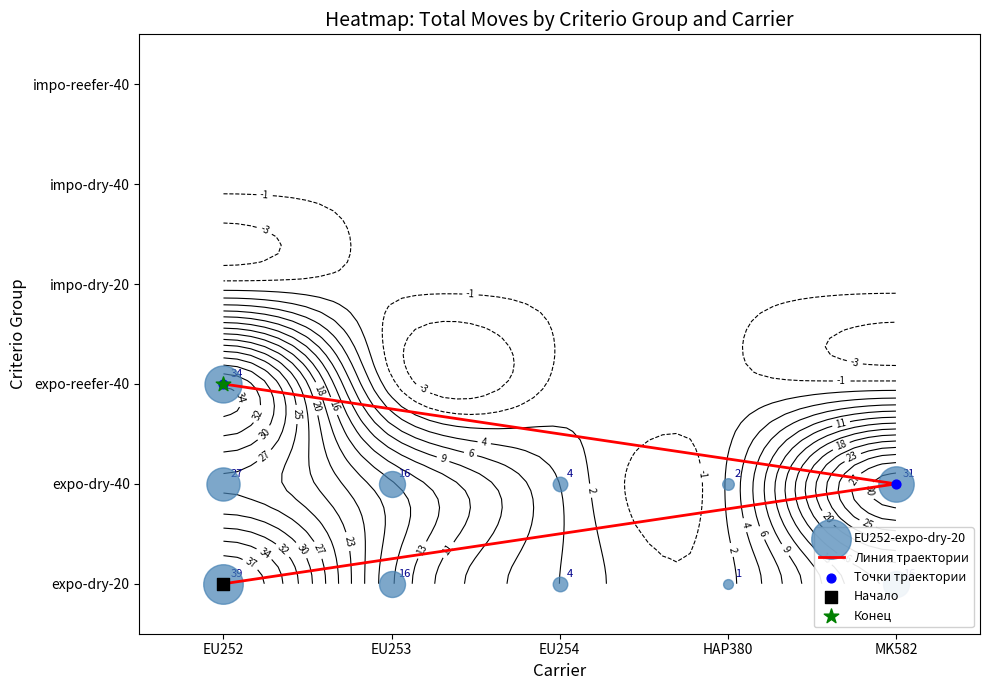

Rank the series by their maximum value, from highest to lowest.

Линия траектории, Точки траектории